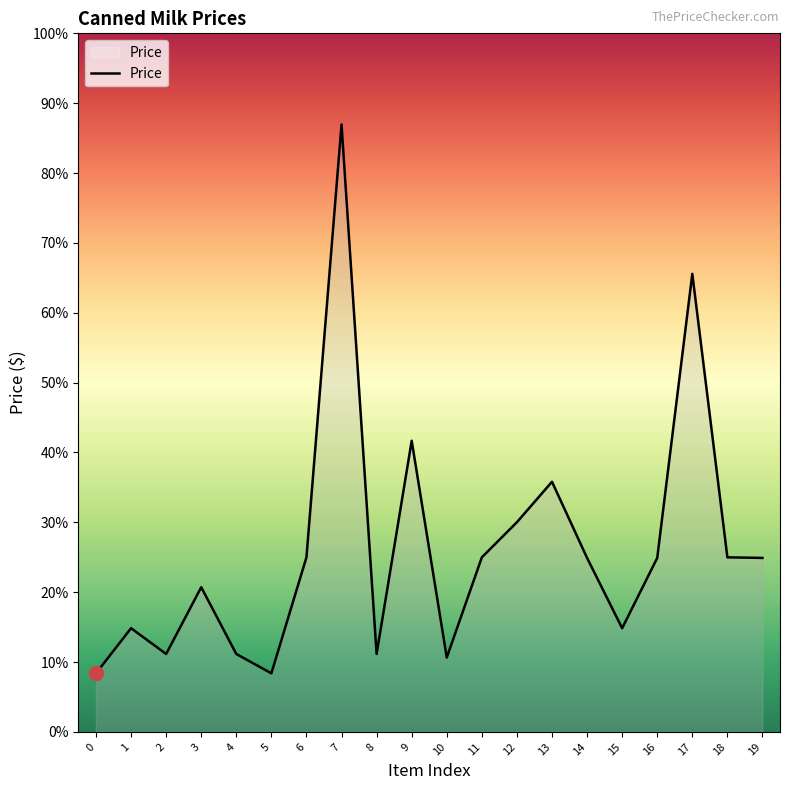

Reading right to left, what are all the values shown in this chart?

19=3.0	18=3.0	17=7.8	16=3.0	15=1.8	14=3.0	13=4.3	12=3.6	11=3.0	10=1.3	9=5.0	8=1.3	7=10.4	6=3.0	5=1.0	4=1.3	3=2.5	2=1.3	1=1.8	0=1.0